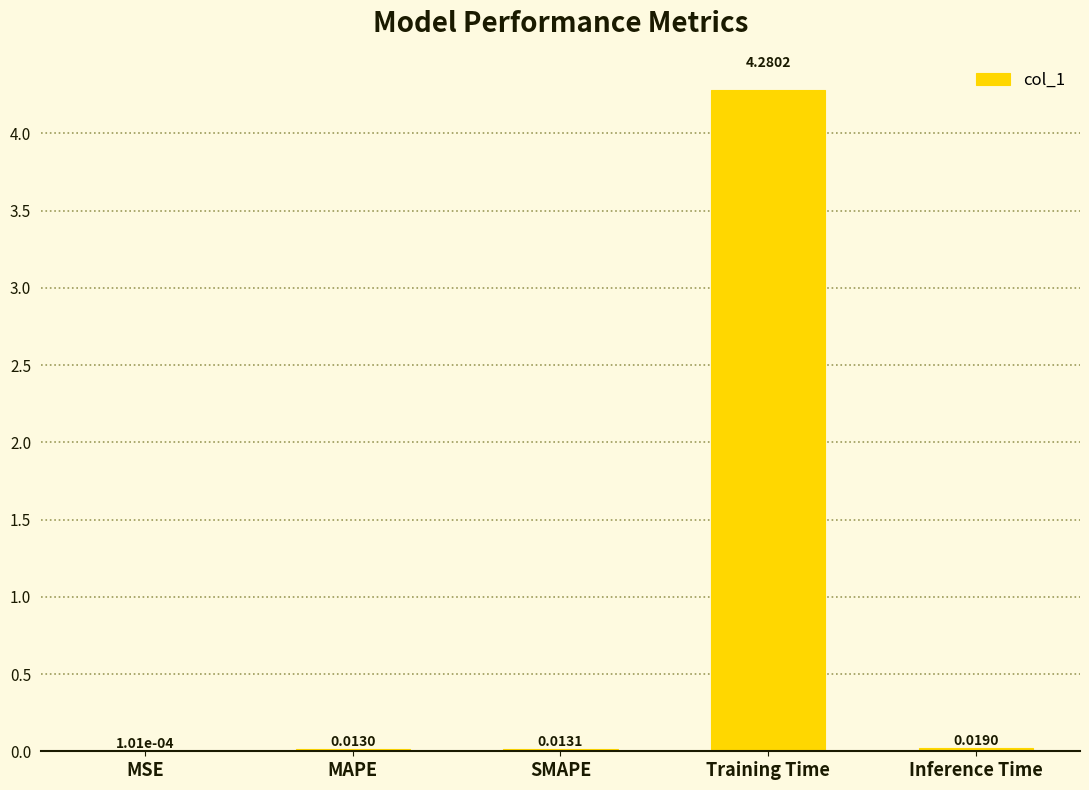

Between SMAPE and Inference Time, which is larger?

Inference Time